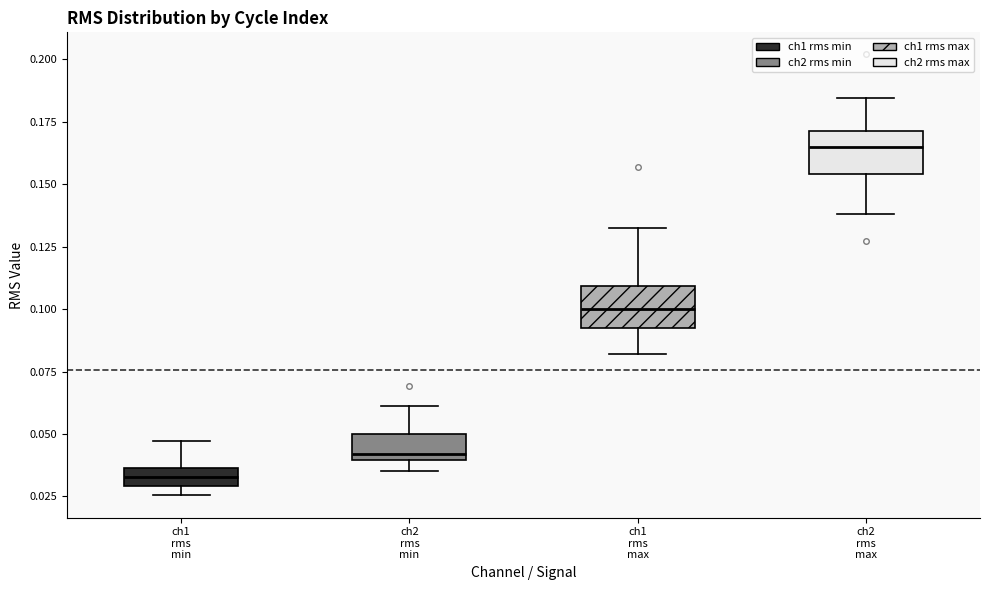

Which box's median line is the highest?

ch2 rms max